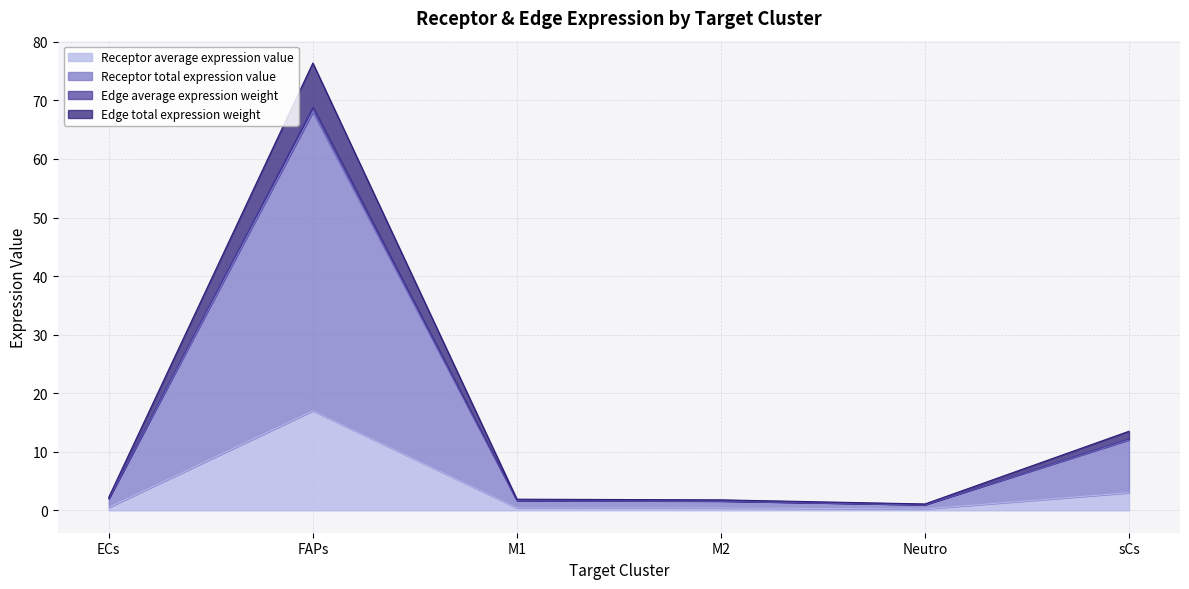

Which series has the largest total across all categories?

Receptor total expression value